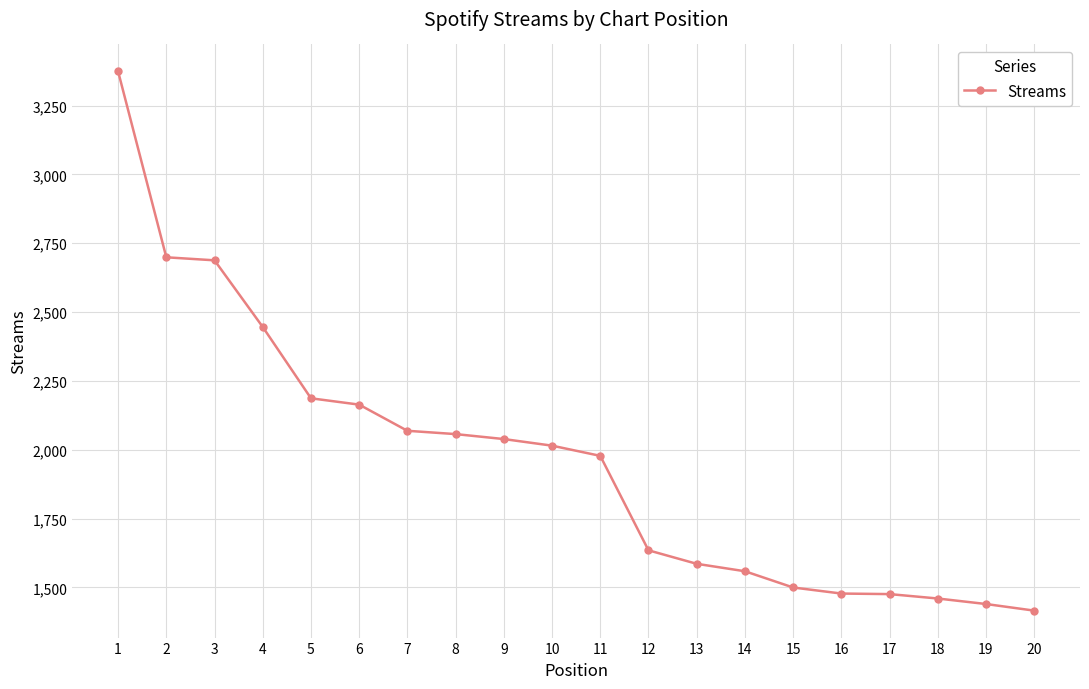

What value does the data have at 17, to the nearest 50?

1500